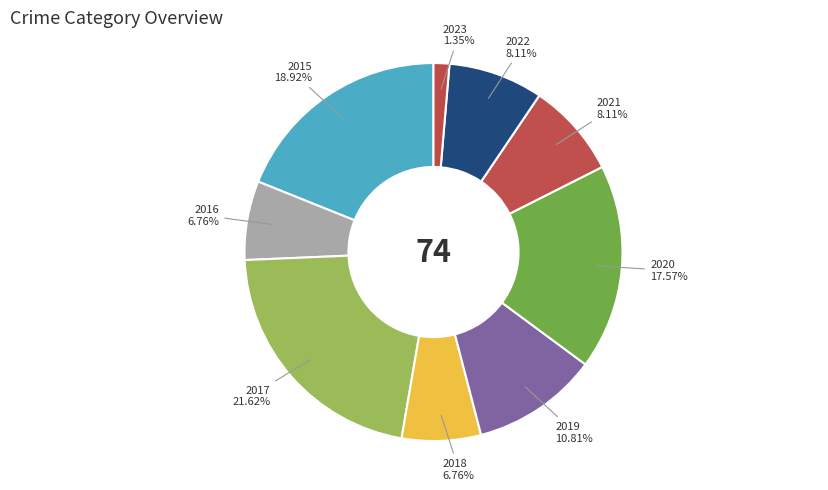

Combined, what portion of the pie is 2023 and 2016?

8.1%